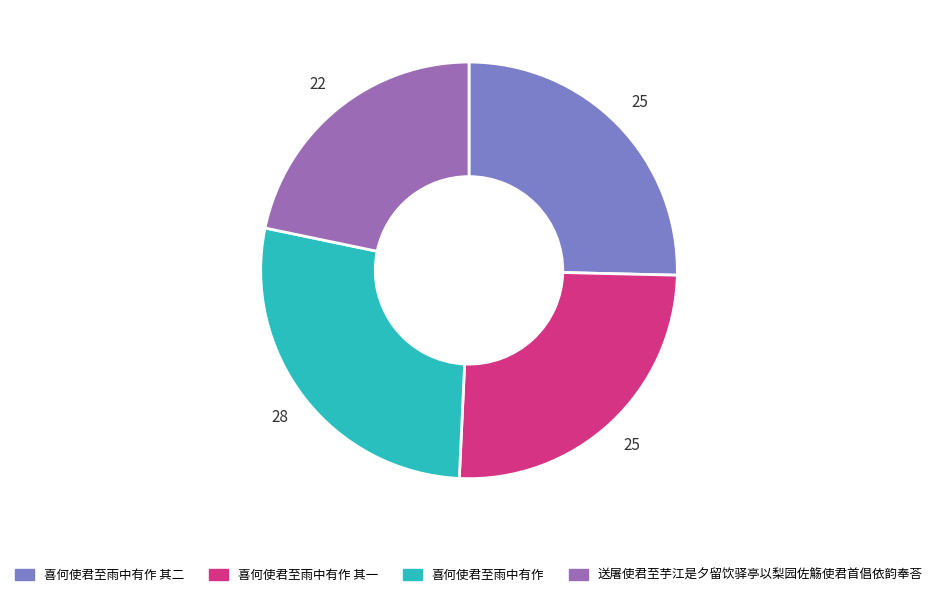

What is the smallest slice in the pie chart?

送屠使君至芋江是夕留饮驿亭以梨园佐觞使君首倡依韵奉荅